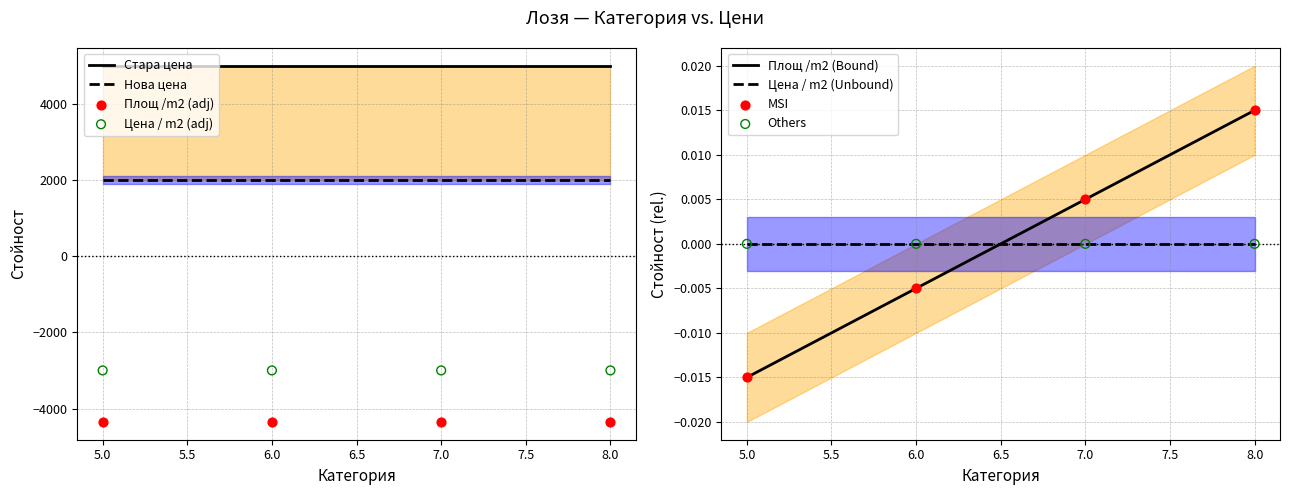

Is the value of Нова цена at 6 greater than the value of Стара цена at 5?

No